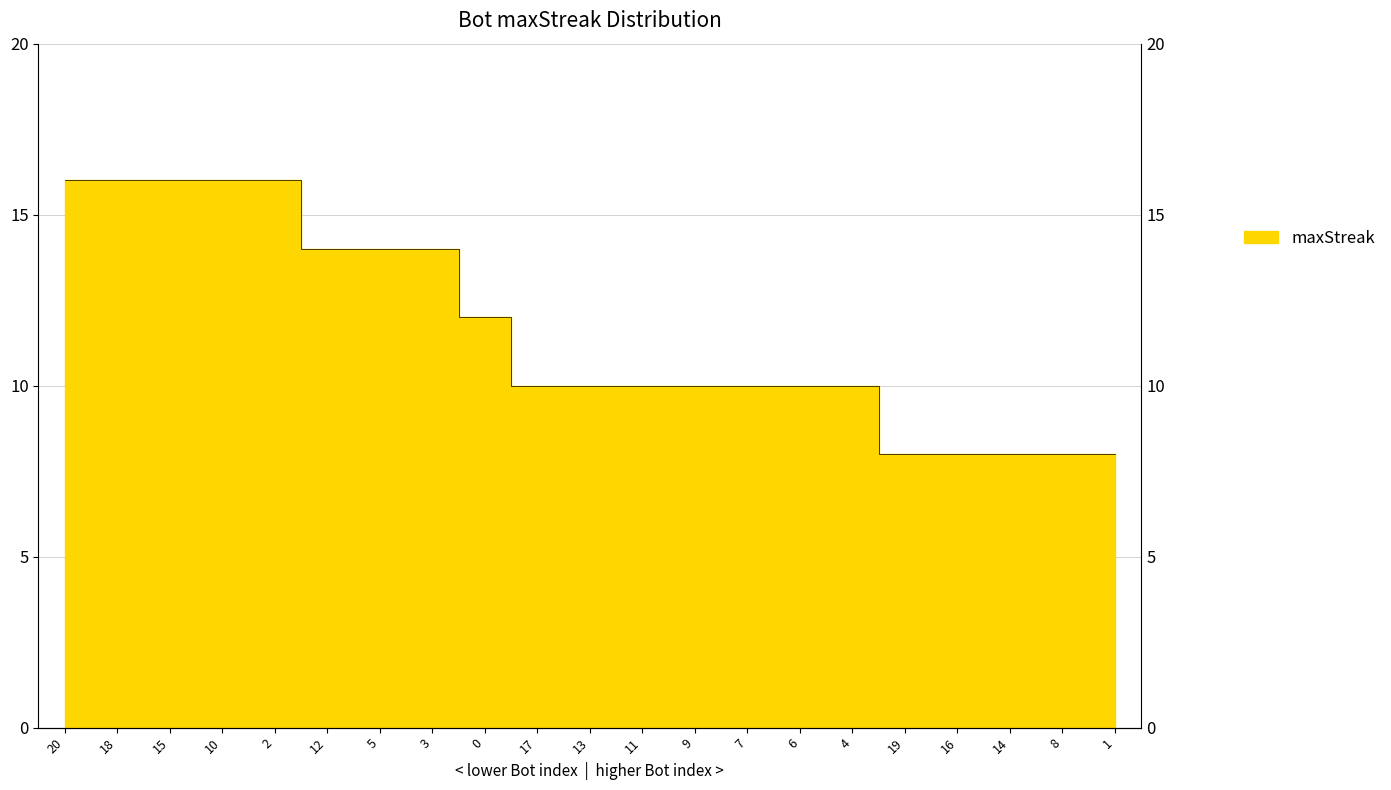

True or false: the data has more than 0 interior local peaks.

False